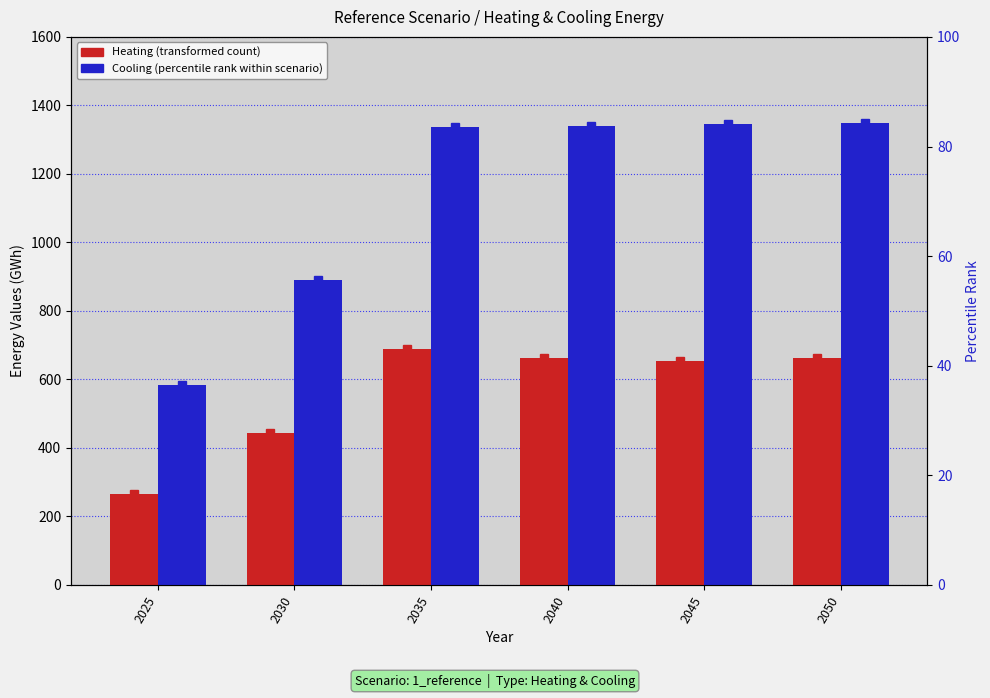

What is the maximum value shown in the chart?

1347.2